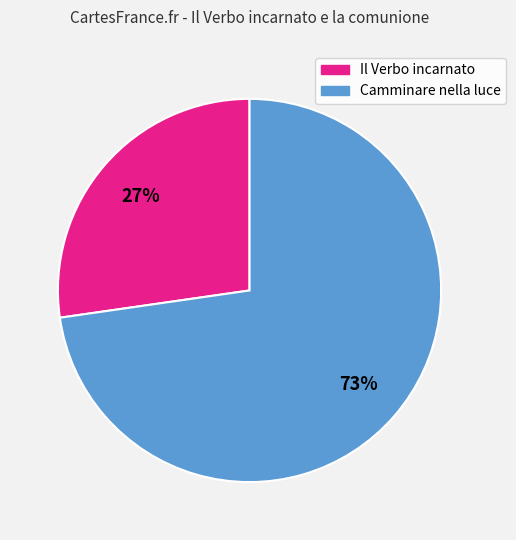

Is there any slice that represents more than half of the pie?

Yes